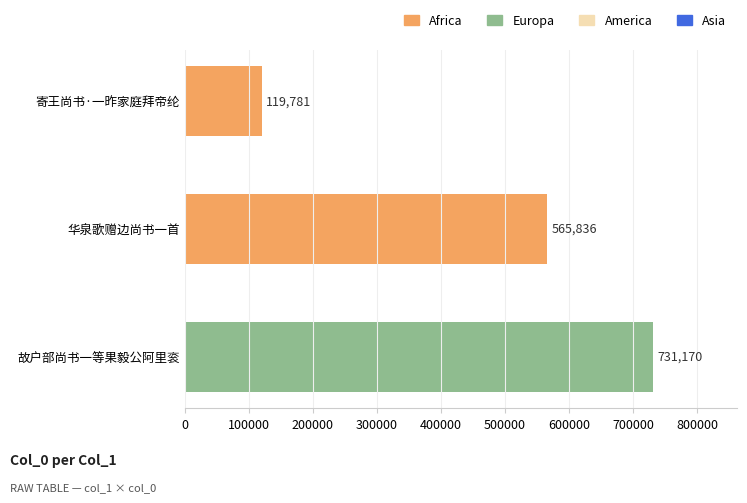

Are the bars grouped side by side (vs. stacked)?

No